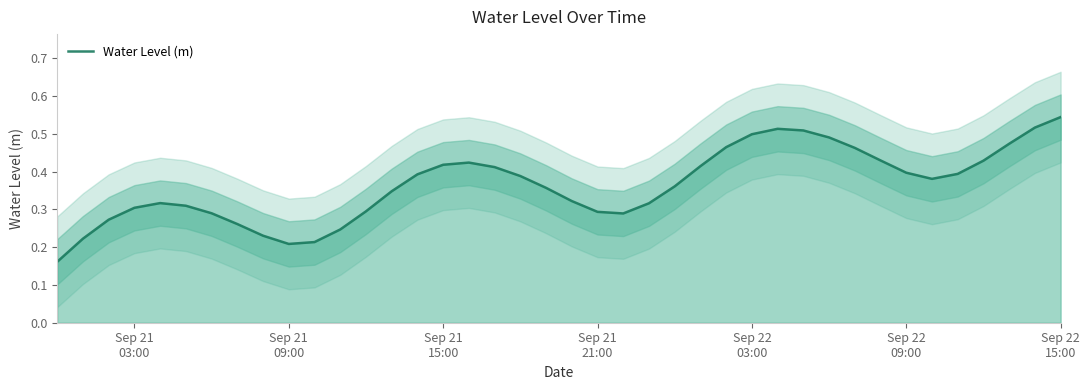

What is the average value?

0.4